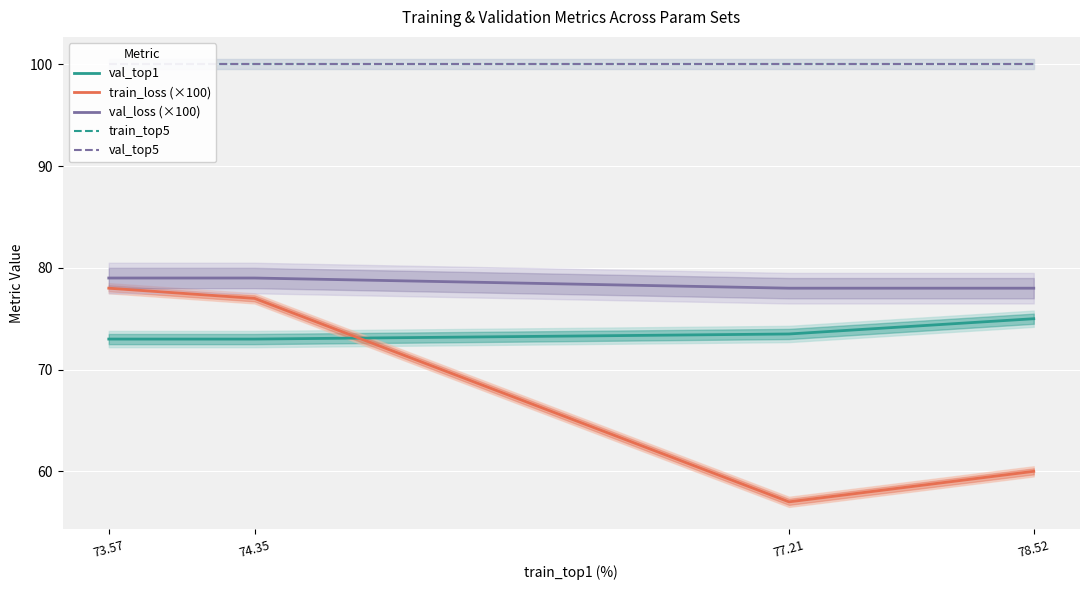

What is the difference between the train_loss (×100) values at 73.57 and 77.21?

21.0